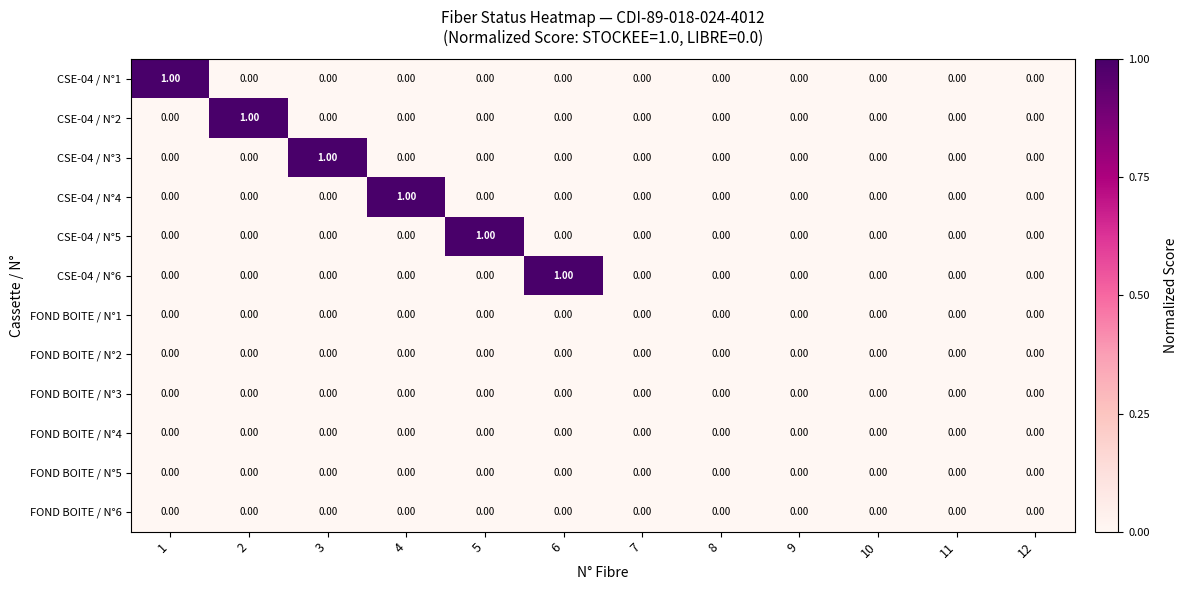

Between 3 and 7, which series saw the biggest shift?

CSE-04 / N°3